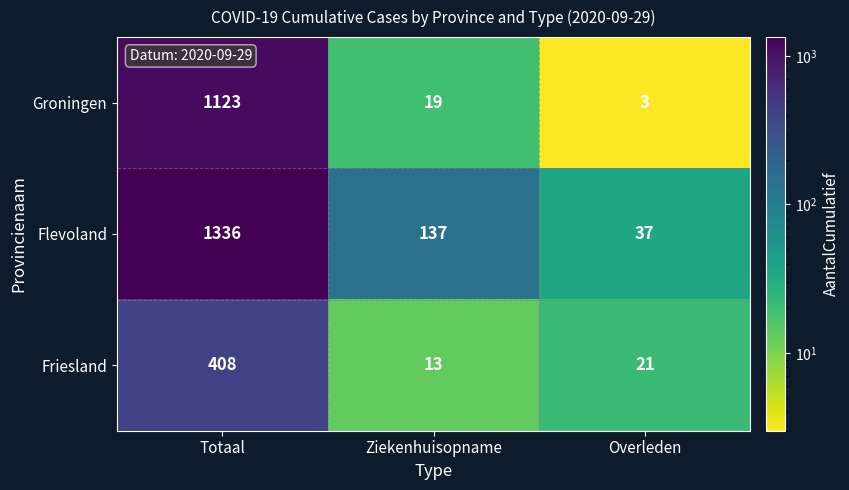

Reading left to right, transcribe all the data shown in this chart.

Groningen: Totaal=1123	Ziekenhuisopname=19	Overleden=3
Flevoland: Totaal=1336	Ziekenhuisopname=137	Overleden=37
Friesland: Totaal=408	Ziekenhuisopname=13	Overleden=21